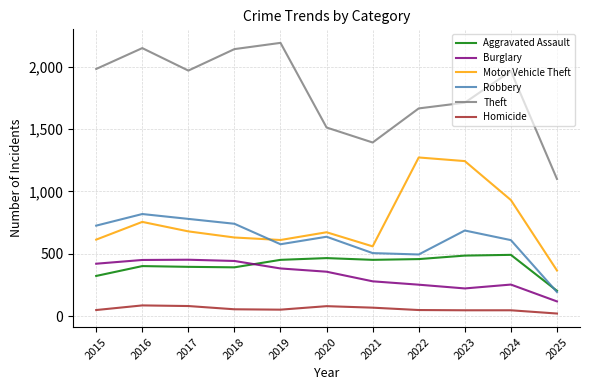

What is the lowest value of the Aggravated Assault series?

204